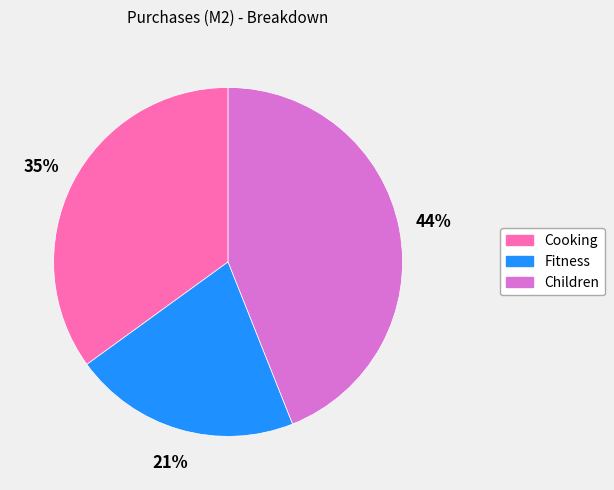

To the nearest percent, what percentage of the pie is Children?

44%